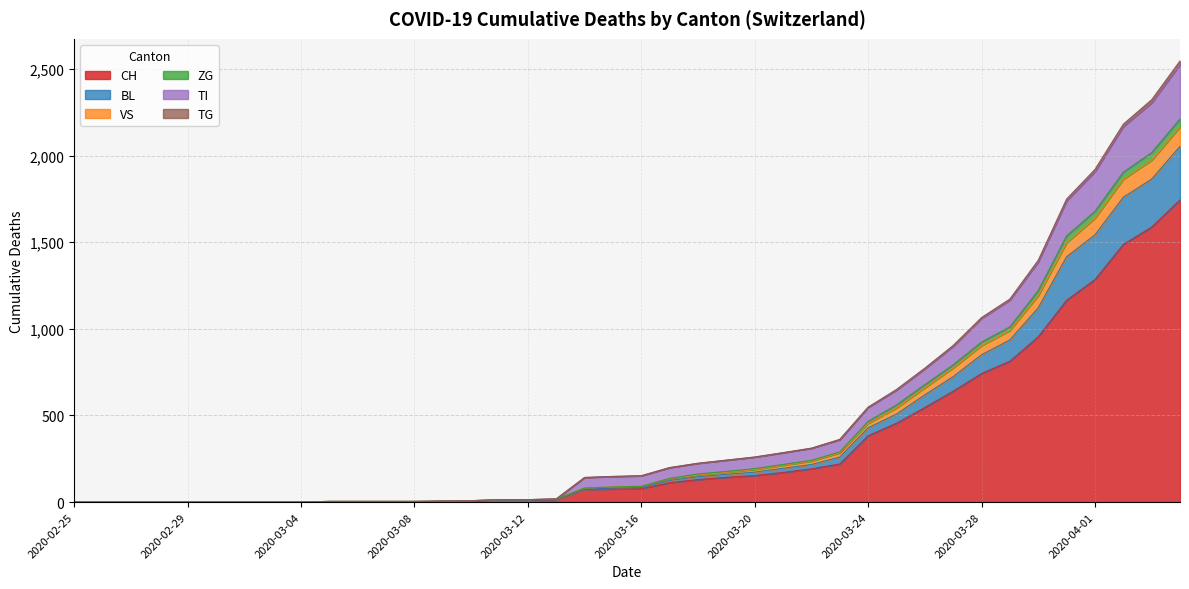

Rank the categories by ZG value from highest to lowest.

2020-04-04, 2020-04-03, 2020-04-02, 2020-04-01, 2020-03-31, 2020-03-30, 2020-03-29, 2020-03-28, 2020-03-27, 2020-03-26, 2020-03-25, 2020-03-24, 2020-03-23, 2020-03-22, 2020-03-21, 2020-03-20, 2020-03-19, 2020-03-18, 2020-03-17, 2020-03-16, 2020-03-15, 2020-03-14, 2020-03-13, 2020-03-11, 2020-03-12, 2020-03-10, 2020-03-09, 2020-03-05, 2020-03-06, 2020-03-07, 2020-03-08, 2020-02-25, 2020-02-26, 2020-02-27, 2020-02-28, 2020-02-29, 2020-03-01, 2020-03-02, 2020-03-03, 2020-03-04